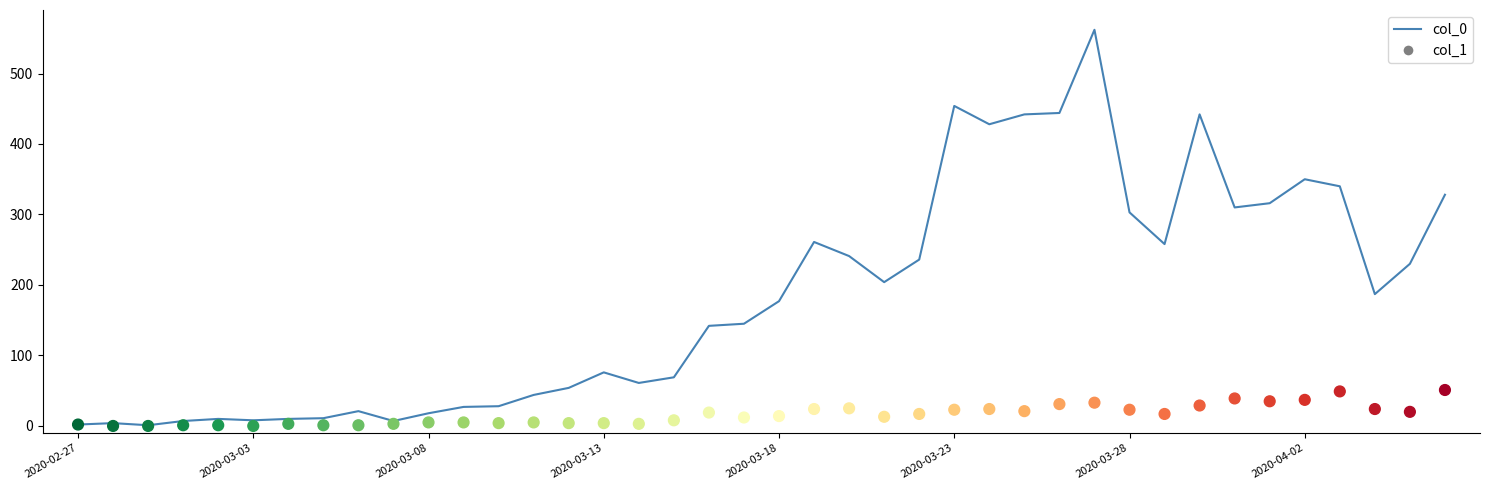

What are all the series names shown in the legend?

col_0, col_1